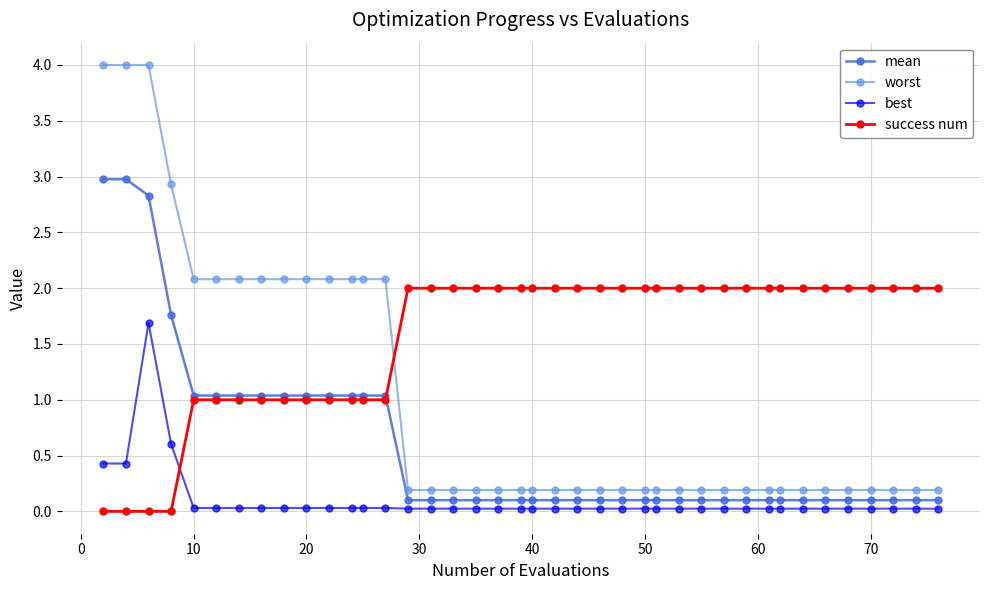

How many times do success num and best cross each other?

1